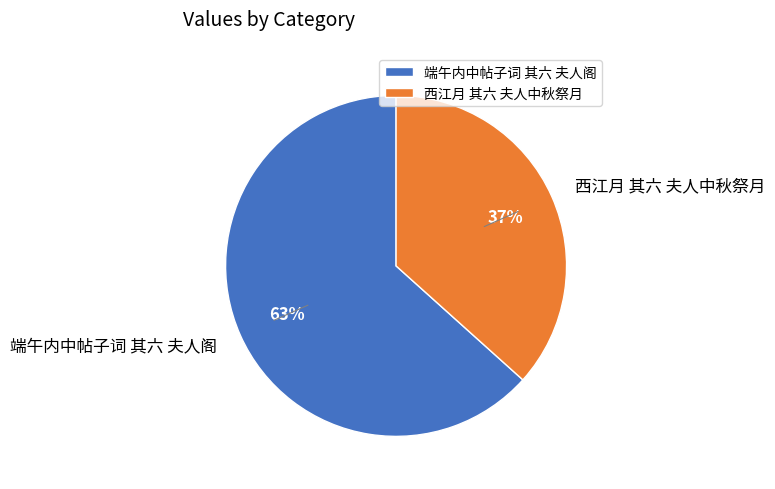

Rank the categories by value from highest to lowest.

端午内中帖子词 其六 夫人阁, 西江月 其六 夫人中秋祭月